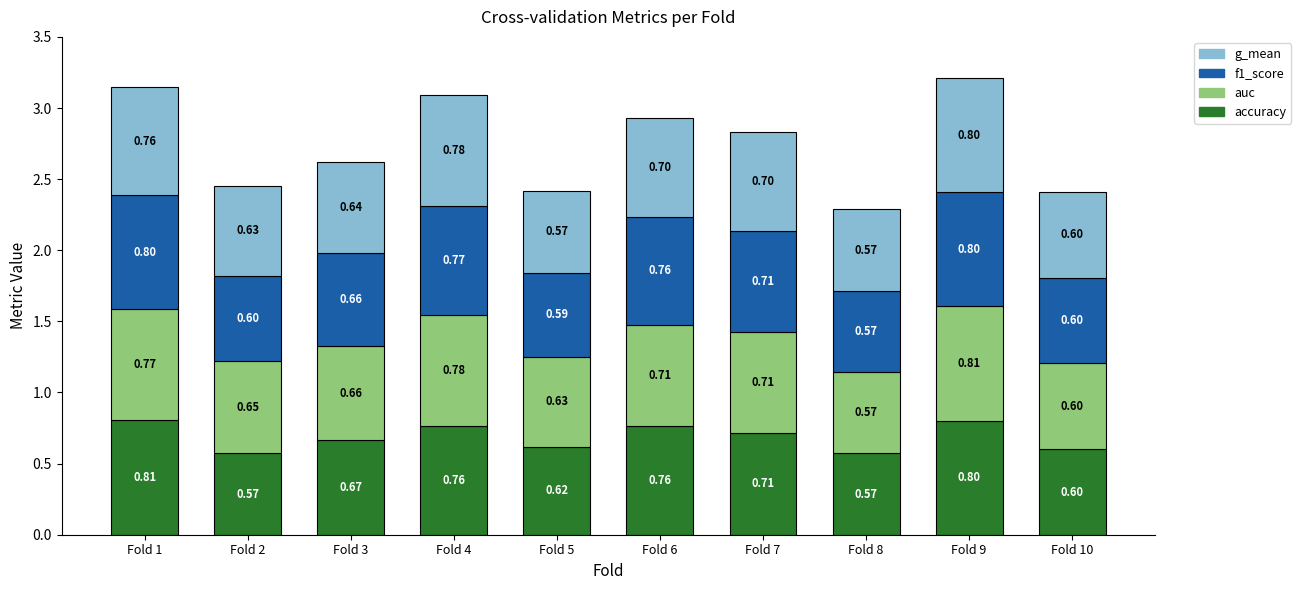

At which category is the sum across all series the highest?

Fold 9